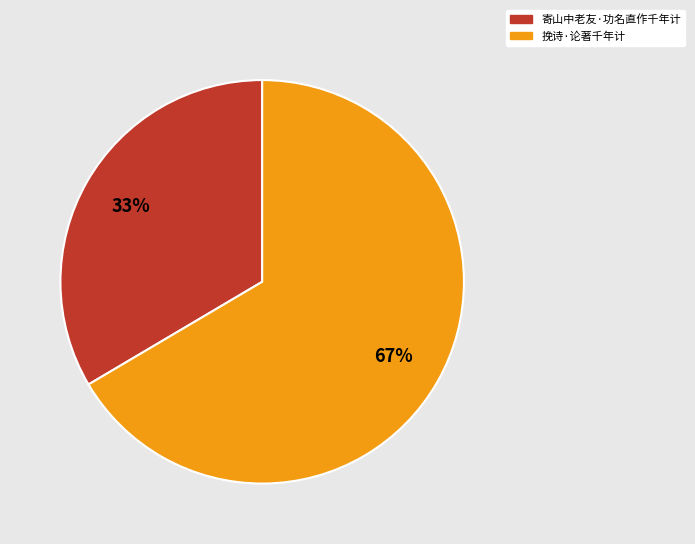

What is the ratio of the value at 寄山中老友·功名直作千年计 to the value at 挽诗·论著千年计?

0.5